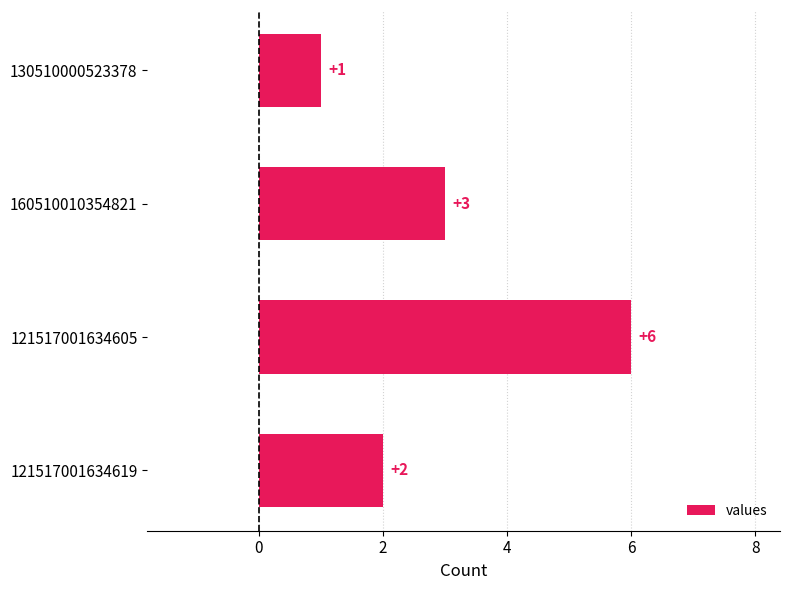

Are the bars horizontal?

Yes